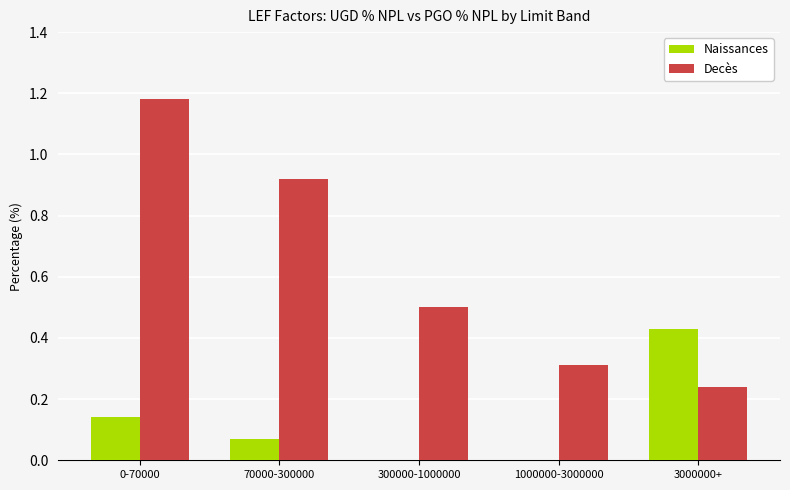

How many groups of bars are there?

5